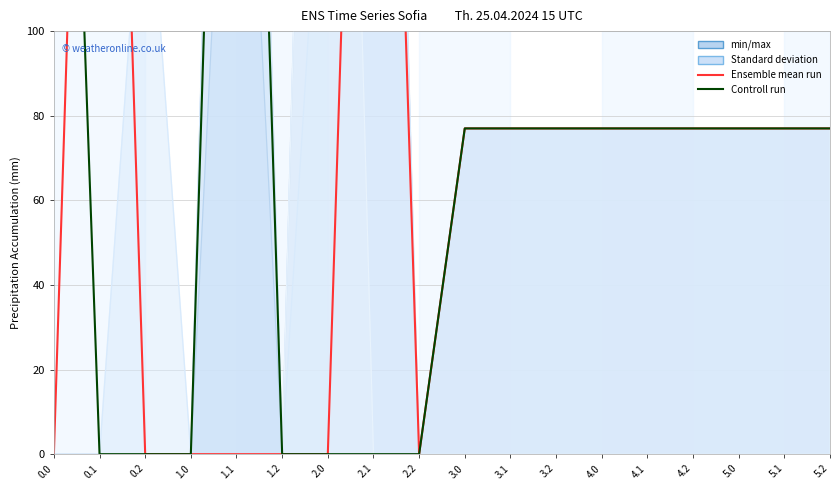

What is the sum of the col_2 values at 4.0 and 5.1?

154.0